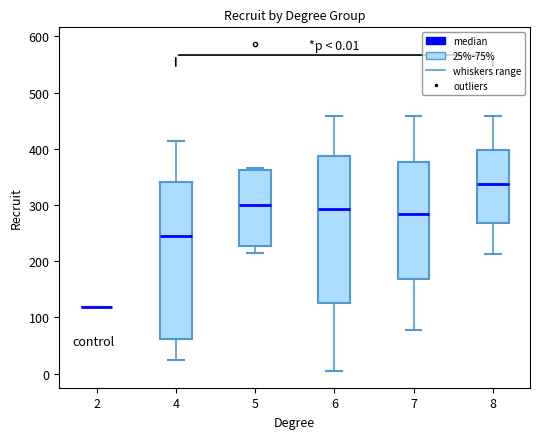

Comparing the boxes themselves (not the whiskers), which one is the tallest?

4